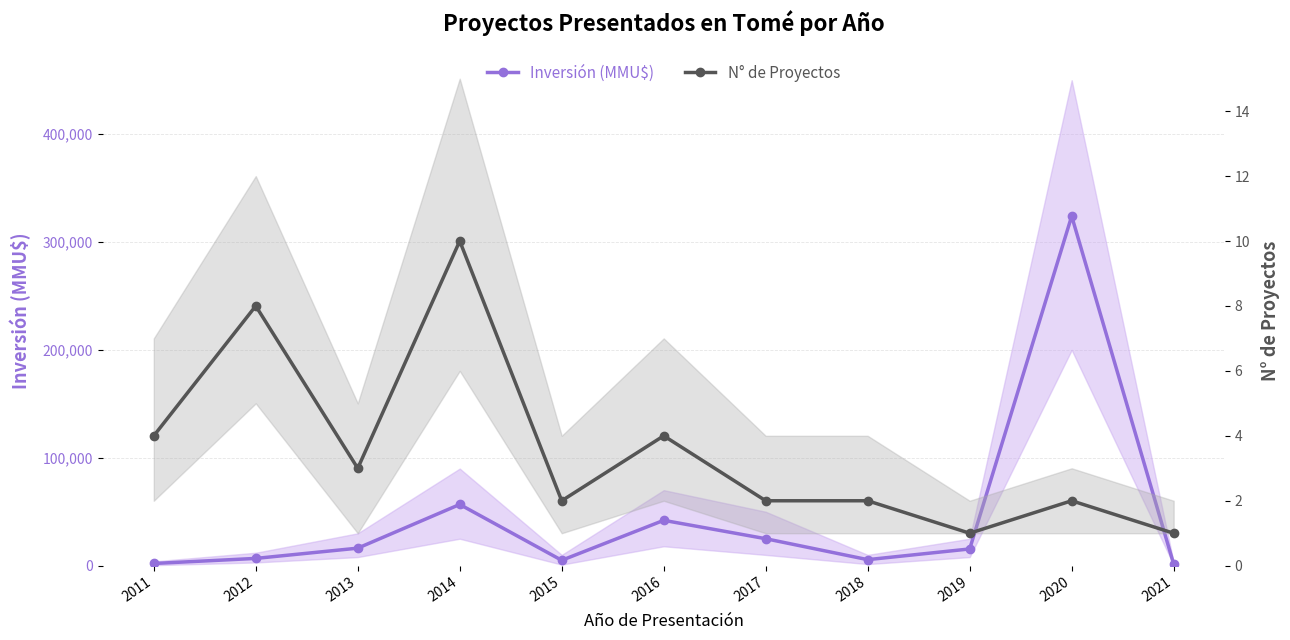

True or false: Inversión (MMU$) and N° de Proyectos cross at least once.

False